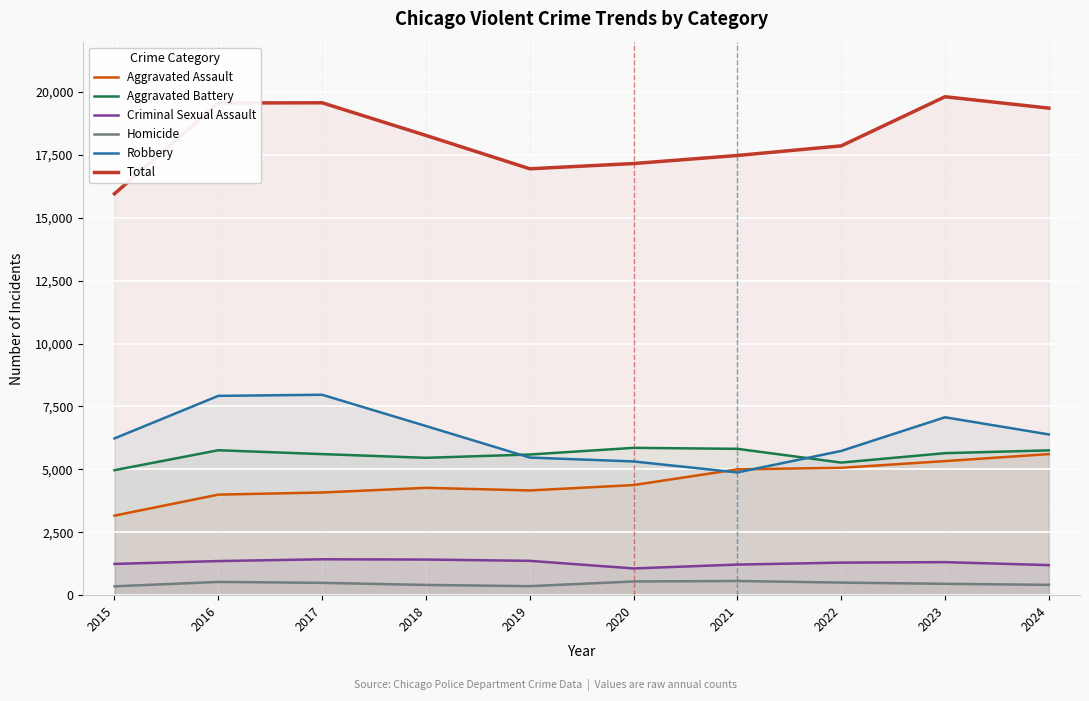

What is the highest value of the Aggravated Assault series?

5608